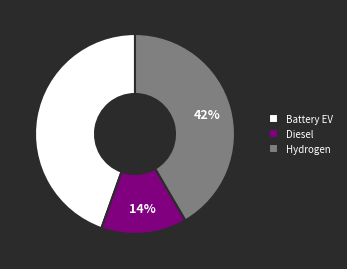

How many segments does this pie chart have?

3